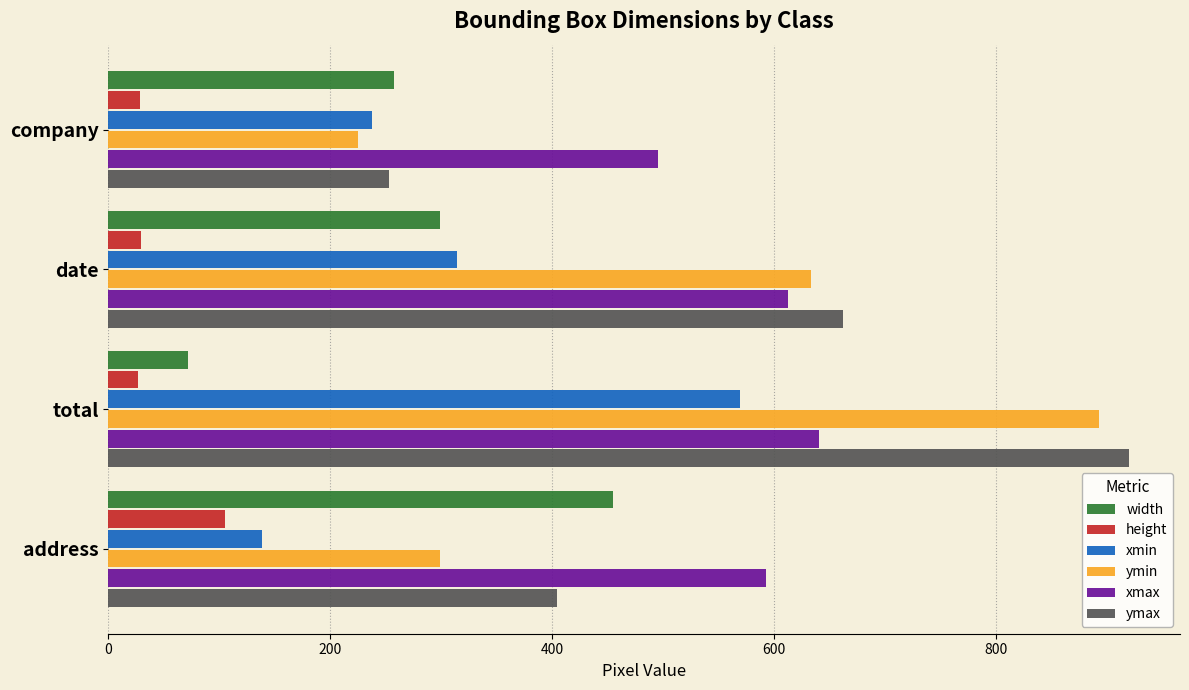

Rank the series by their maximum value, from highest to lowest.

ymax, ymin, xmax, xmin, width, height